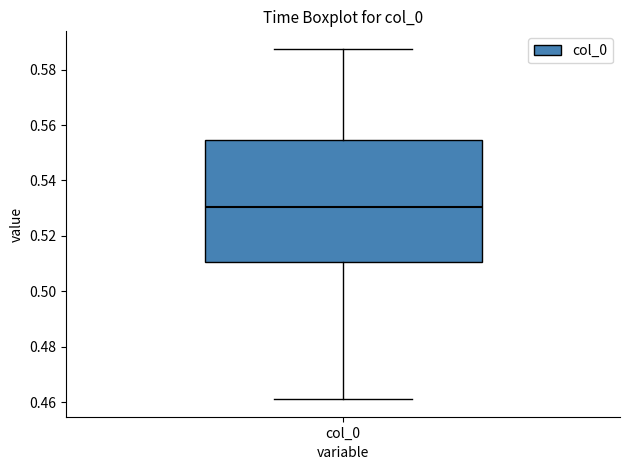

Transcribe this box plot: give where the median line is, the range the box spans, and where the two whiskers end, as read against the y-axis. The values are not printed on the chart, so give them approximately, as read against the axis.

median 0.530, box 0.510 to 0.554, whiskers 0.462 to 0.588